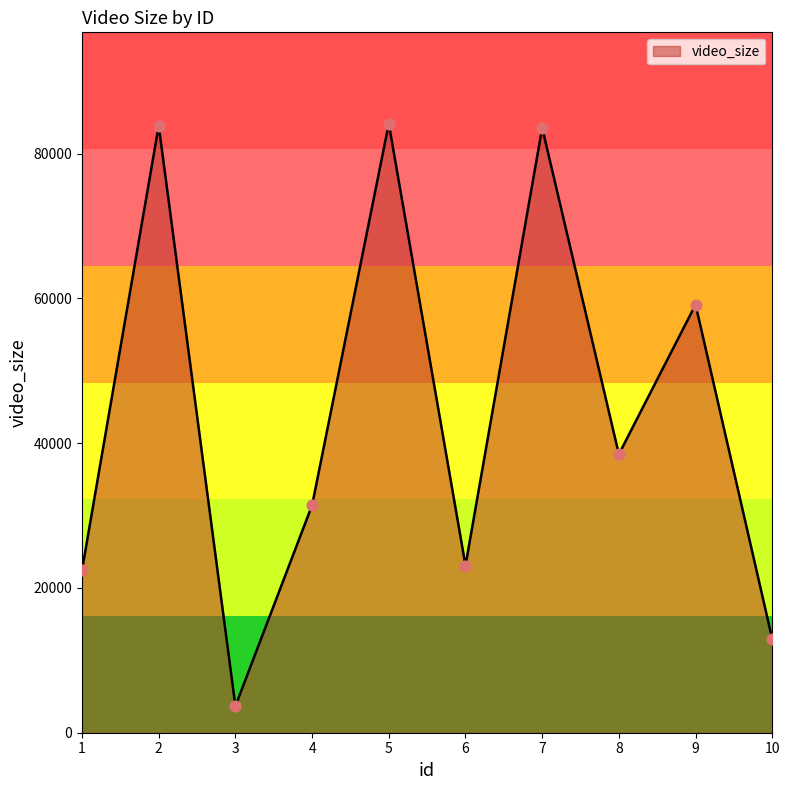

Approximately how many times larger is the value at 7 compared to 3?

22.7